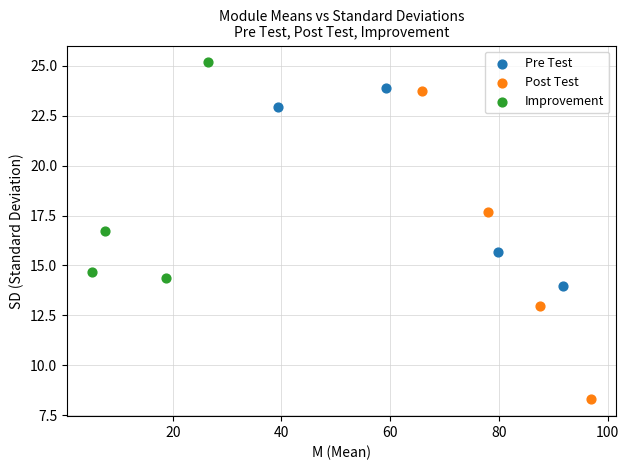

Which series has the widest spread of Y values?

Post Test